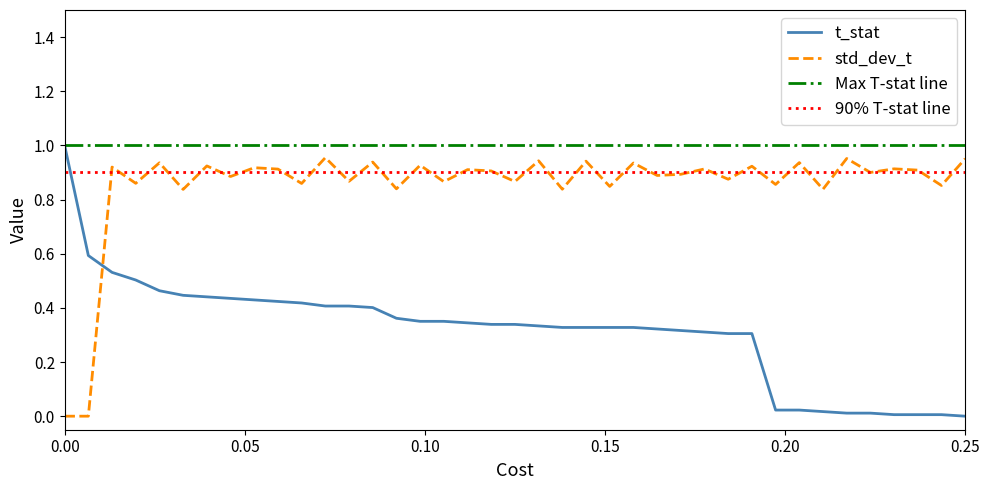

True or false: std_dev_t and t_stat cross at least once.

True